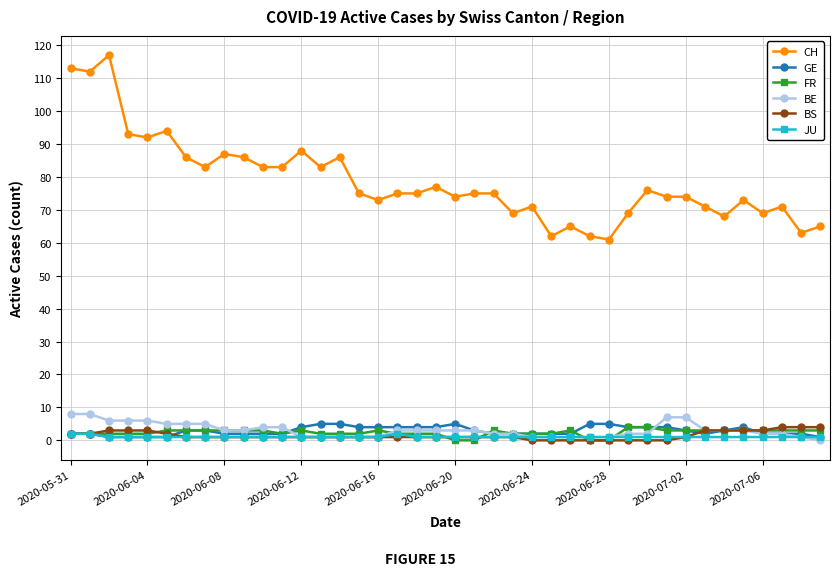

True or false: CH and JU intersect in this chart.

False